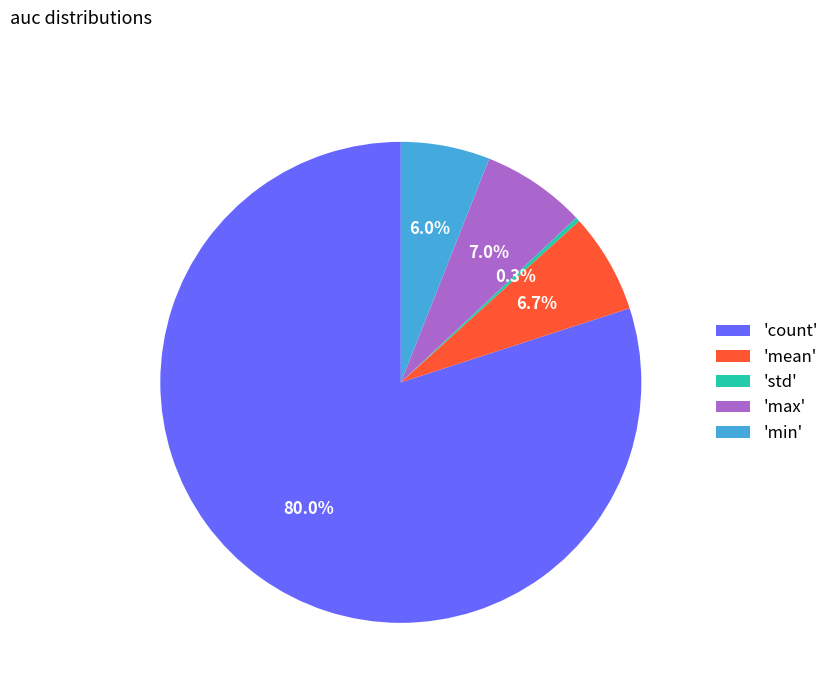

How many segments does this pie chart have?

5